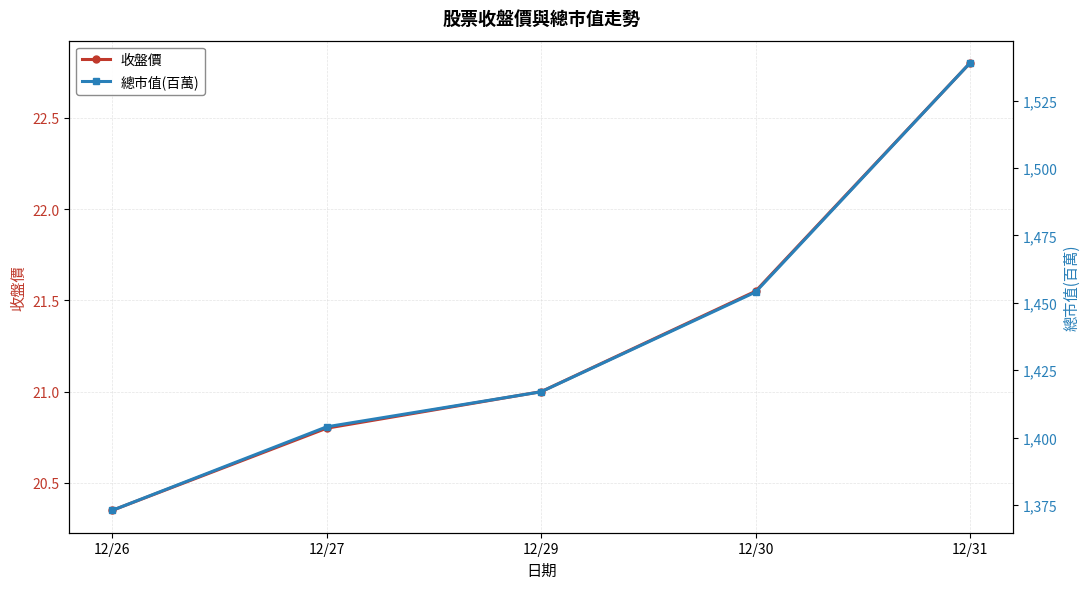

True or false: 收盤價 has a value of 9.1 at 12/27.

False